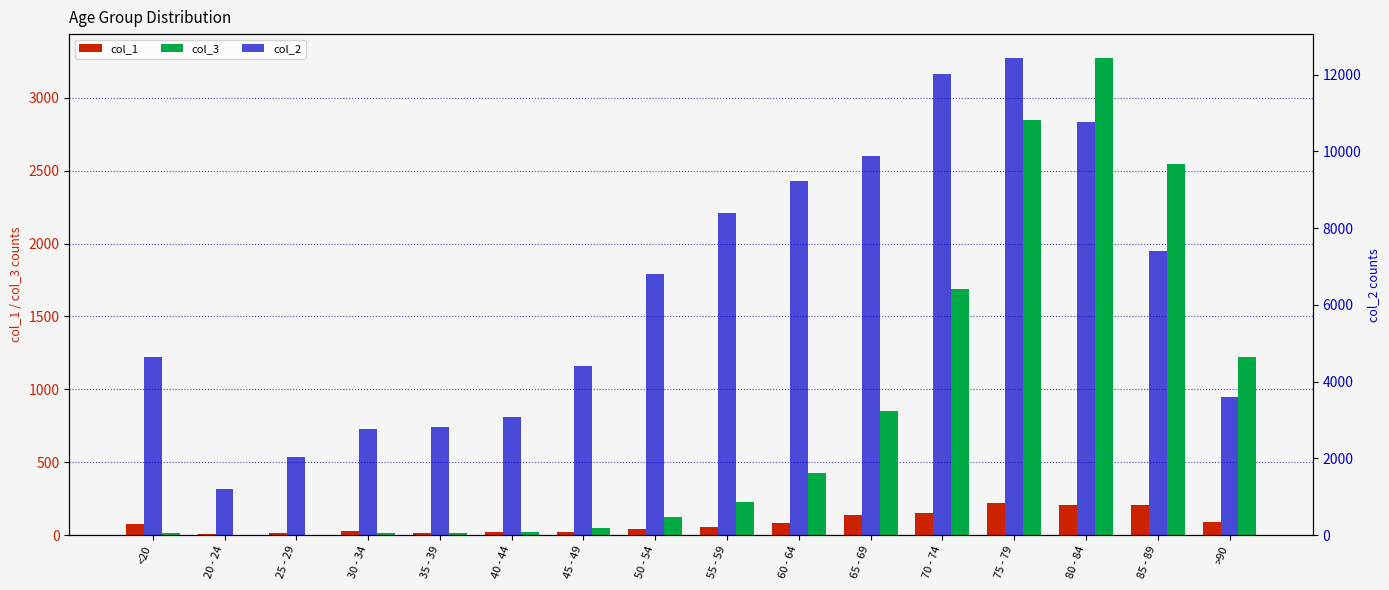

Reading left to right, what are all the values shown in this chart?

col_1: <20=77	20 - 24=5	25 - 29=14	30 - 34=27	35 - 39=17	40 - 44=20	45 - 49=23	50 - 54=39	55 - 59=59	60 - 64=84	65 - 69=137	70 - 74=153	75 - 79=220	80 - 84=209	85 - 89=206	>90=93
col_3: <20=18	20 - 24=4	25 - 29=3	30 - 34=17	35 - 39=18	40 - 44=24	45 - 49=47	50 - 54=126	55 - 59=227	60 - 64=426	65 - 69=850	70 - 74=1690	75 - 79=2848	80 - 84=3273	85 - 89=2548	>90=1224
col_2: <20=4641	20 - 24=1191	25 - 29=2038	30 - 34=2765	35 - 39=2814	40 - 44=3078	45 - 49=4396	50 - 54=6803	55 - 59=8400	60 - 64=9236	65 - 69=9883	70 - 74=12018	75 - 79=12434	80 - 84=10764	85 - 89=7417	>90=3604